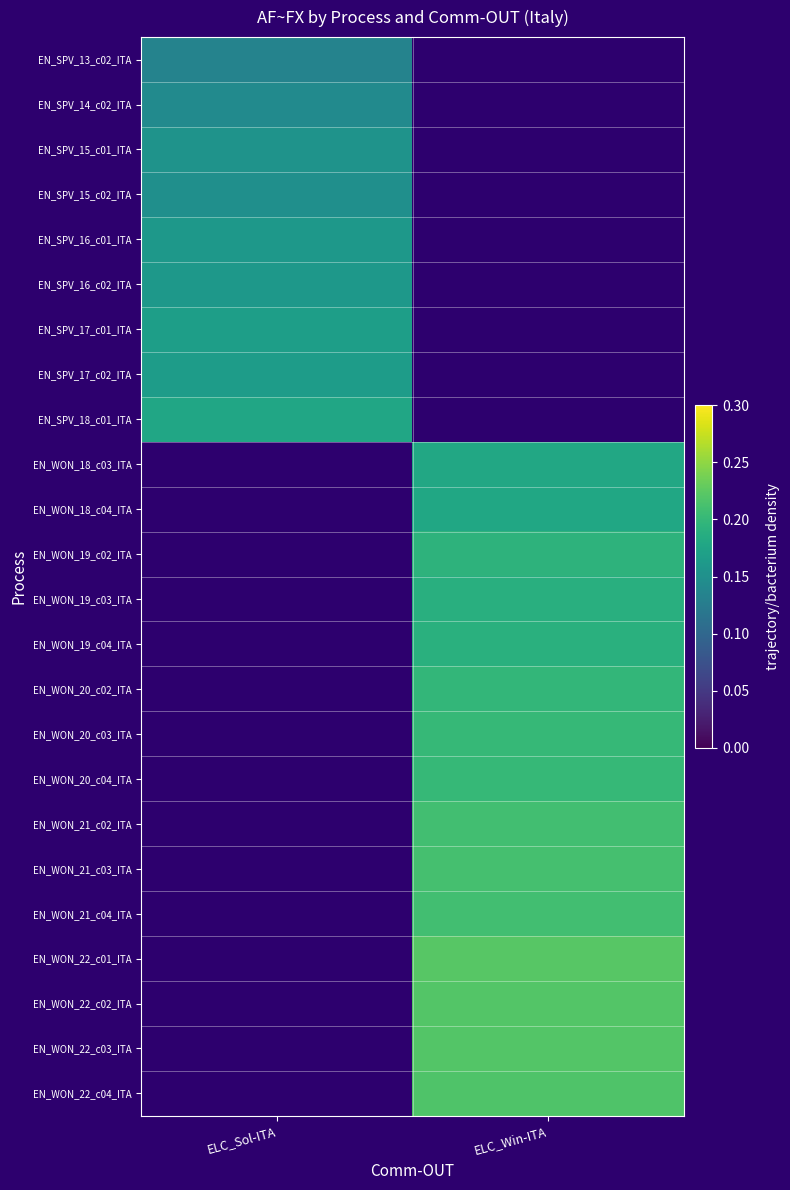

At which category does the chart reach its minimum across all series?

ELC_Sol-ITA